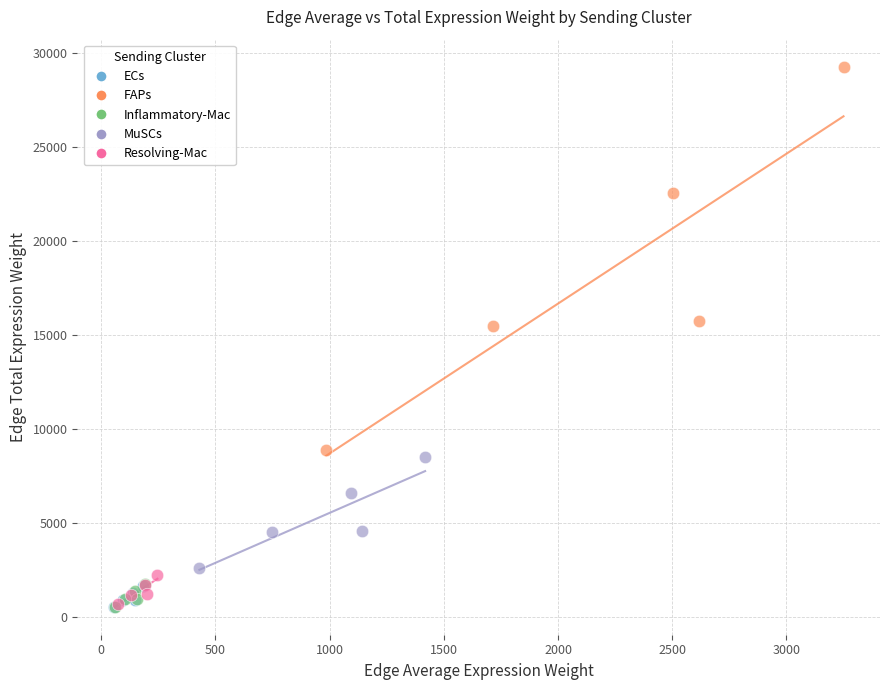

Which series contains the highest Y value?

FAPs